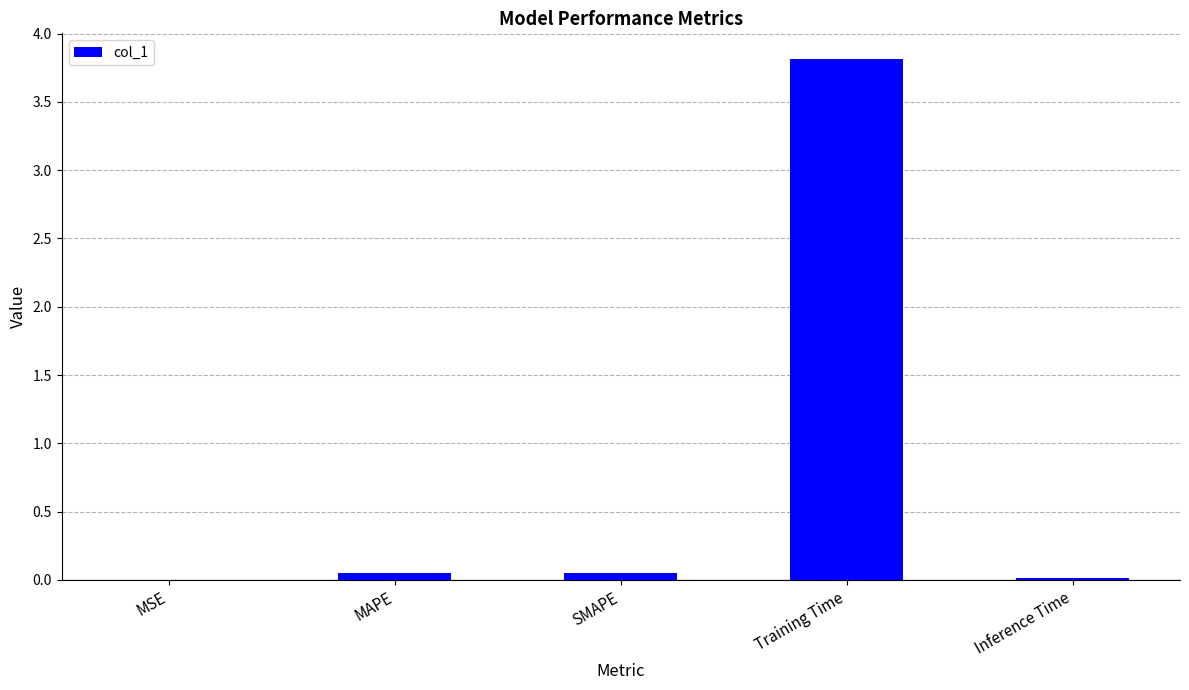

What is the sum of all values?

3.9